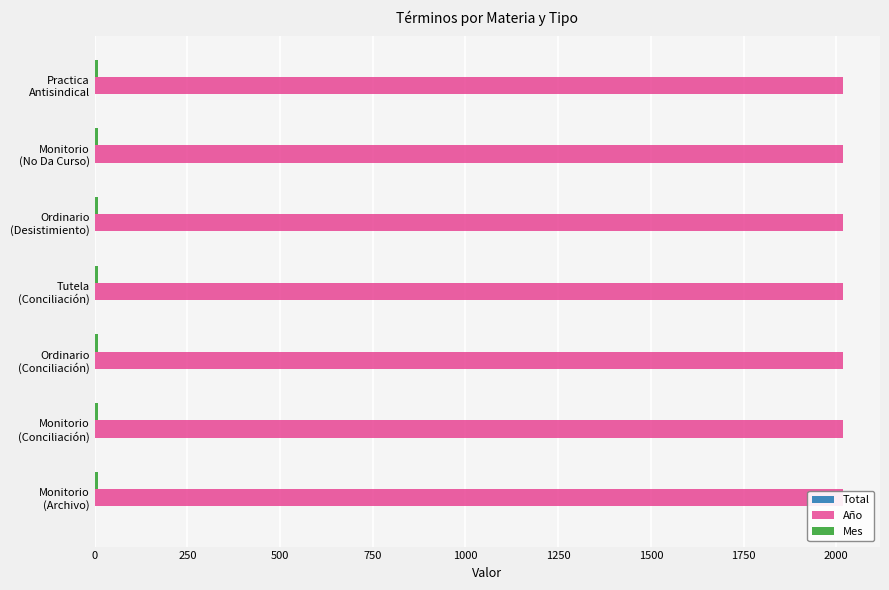

What is the lowest value of the Total series?

1.0